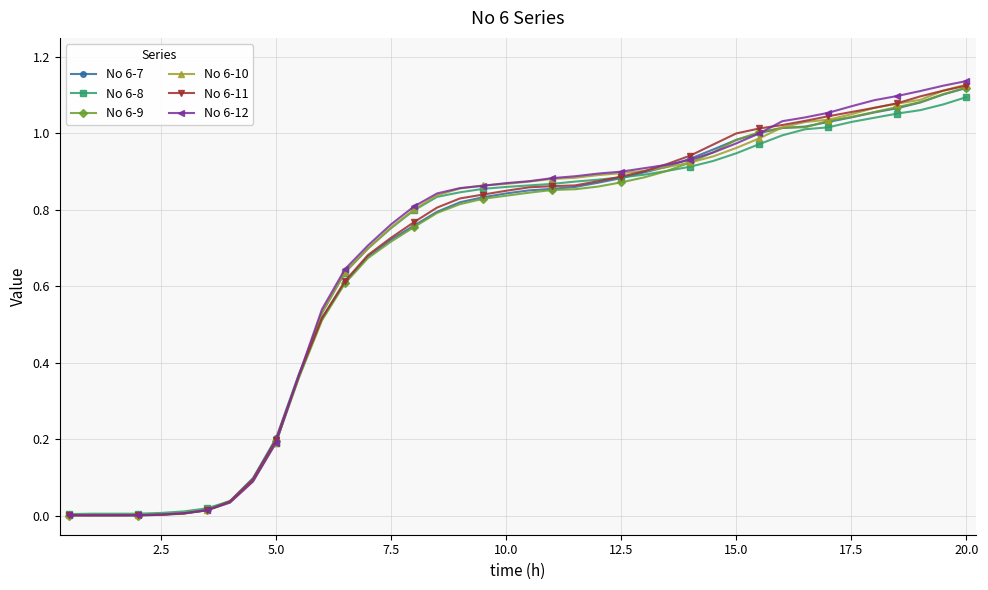

Does the chart display data point markers on the line(s)?

Yes